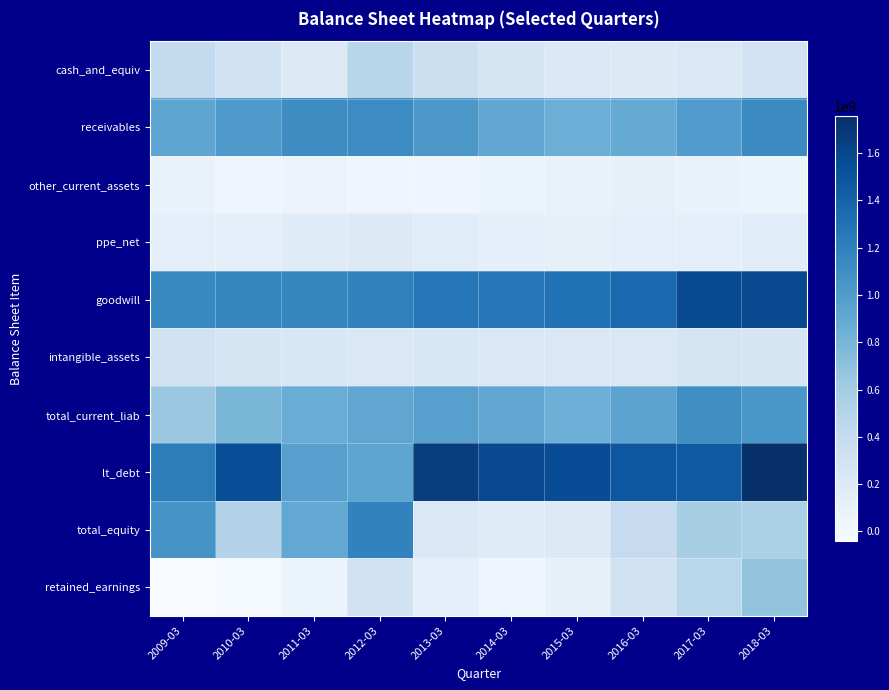

What is the total value across all series at 2016-03?

6053897000